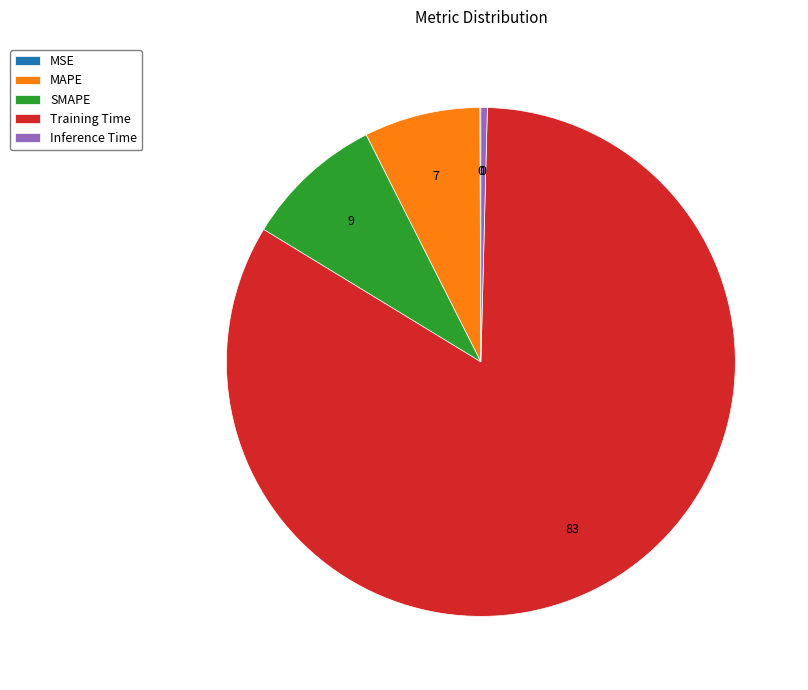

Between Inference Time and MAPE, which is larger?

MAPE